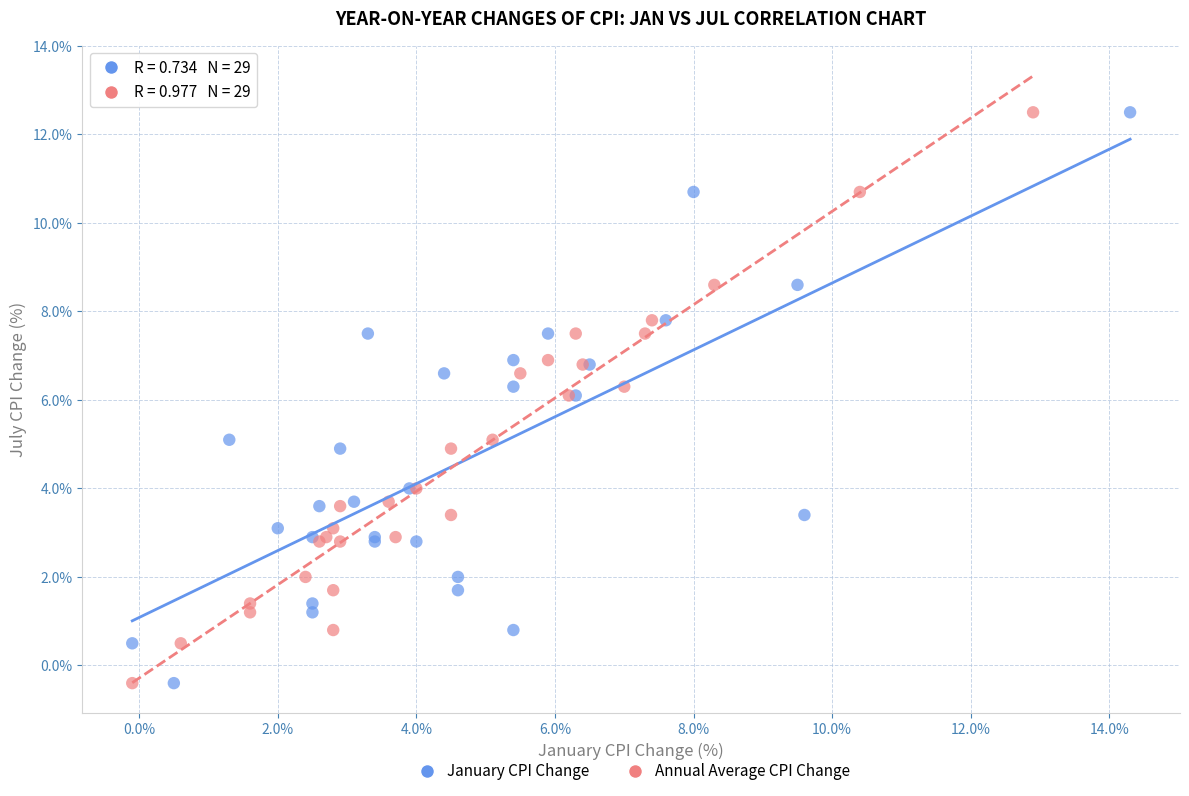

What are all the series names shown in the legend?

January CPI Change, Annual Average CPI Change